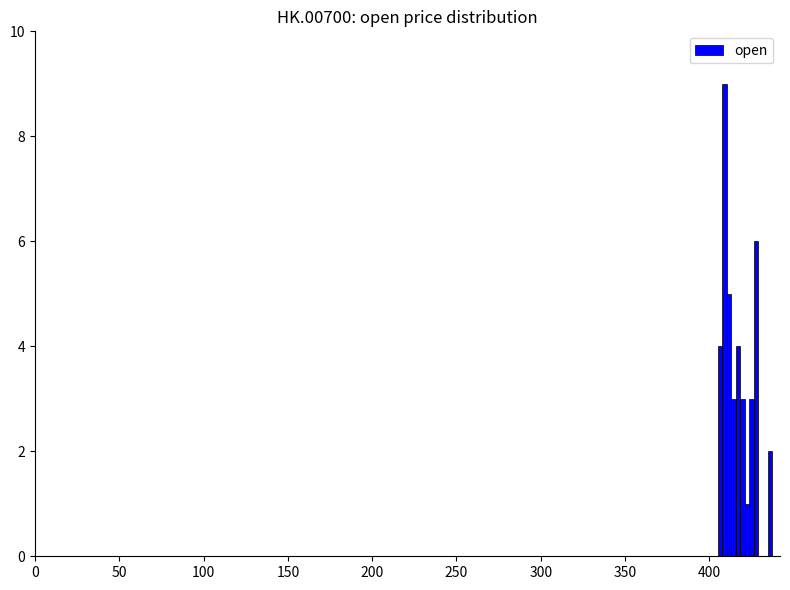

How many distinct data groups are displayed?

1